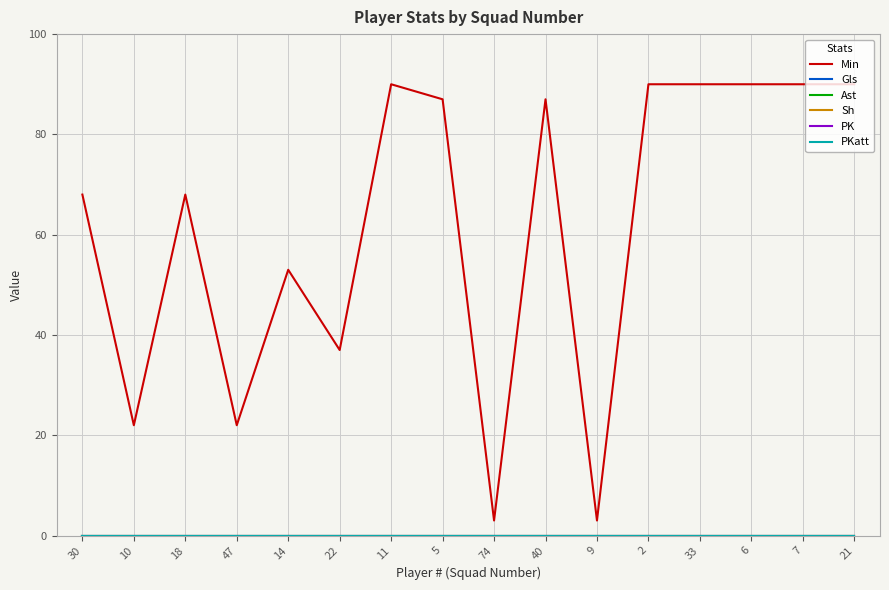

Does the chart have visible grid lines?

Yes